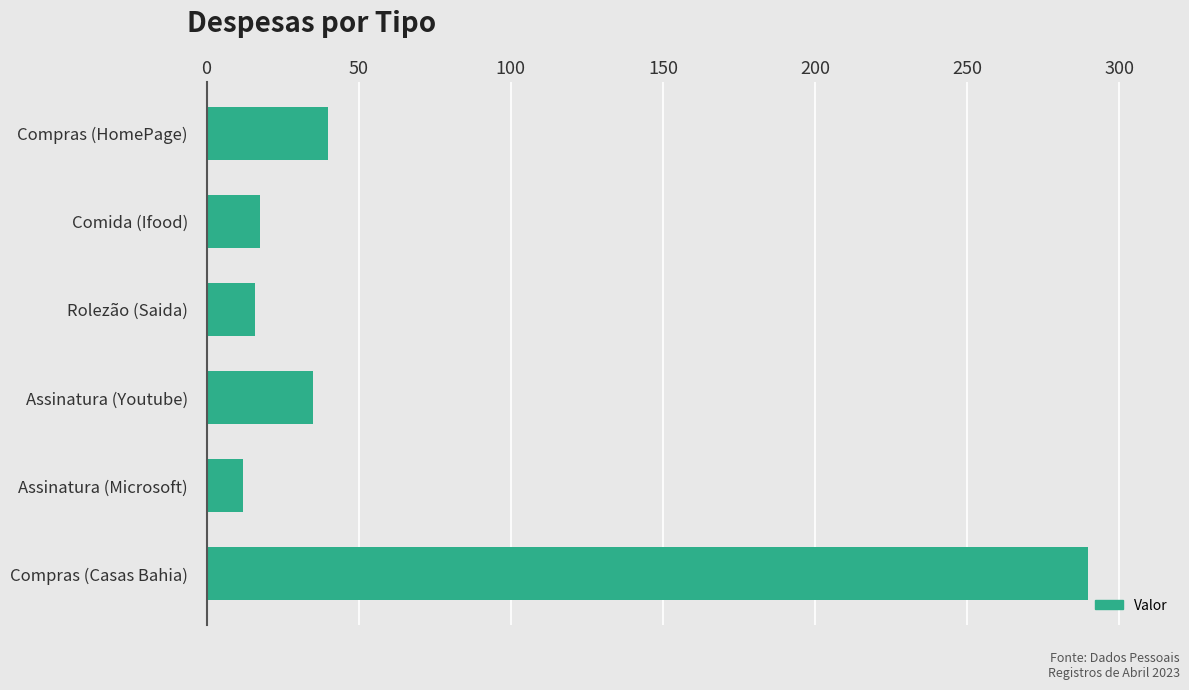

At which category does the chart reach its minimum across all series?

Assinatura (Microsoft)